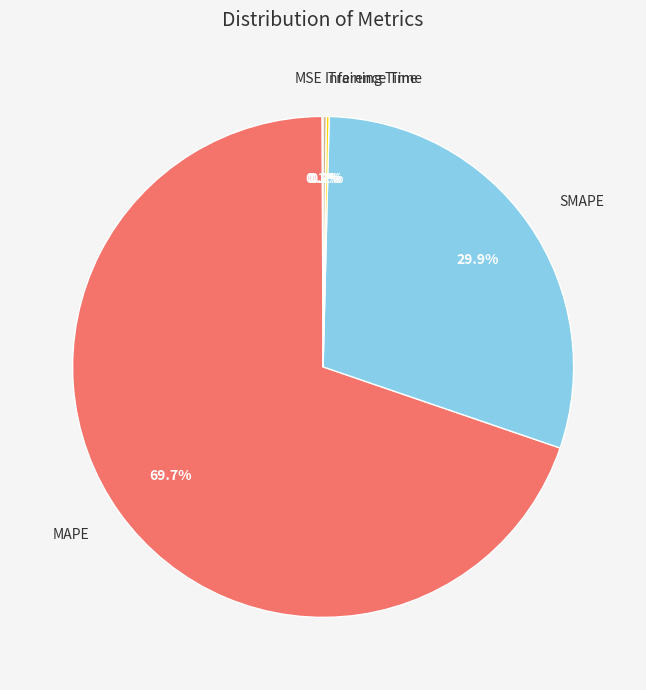

What is the majority slice?

MAPE